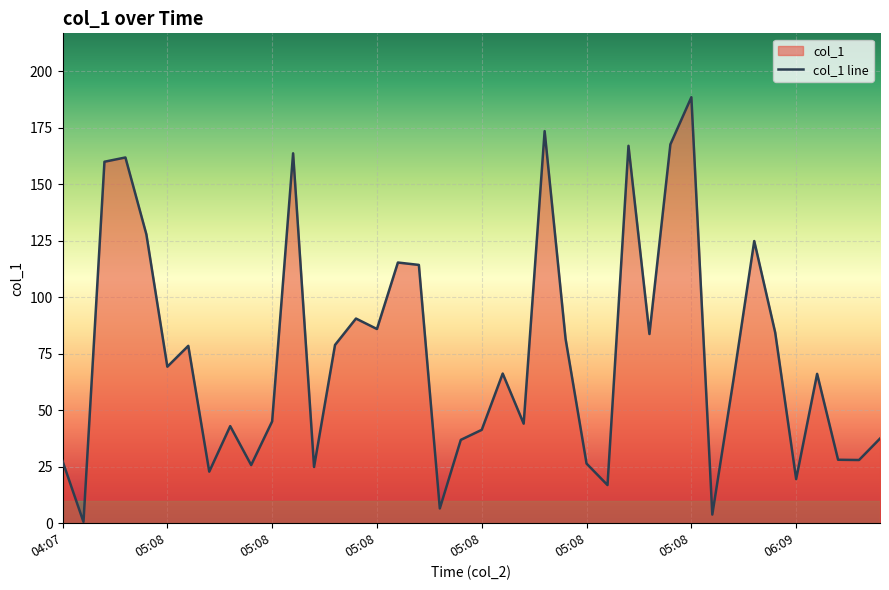

How many lines are shown in the chart?

1